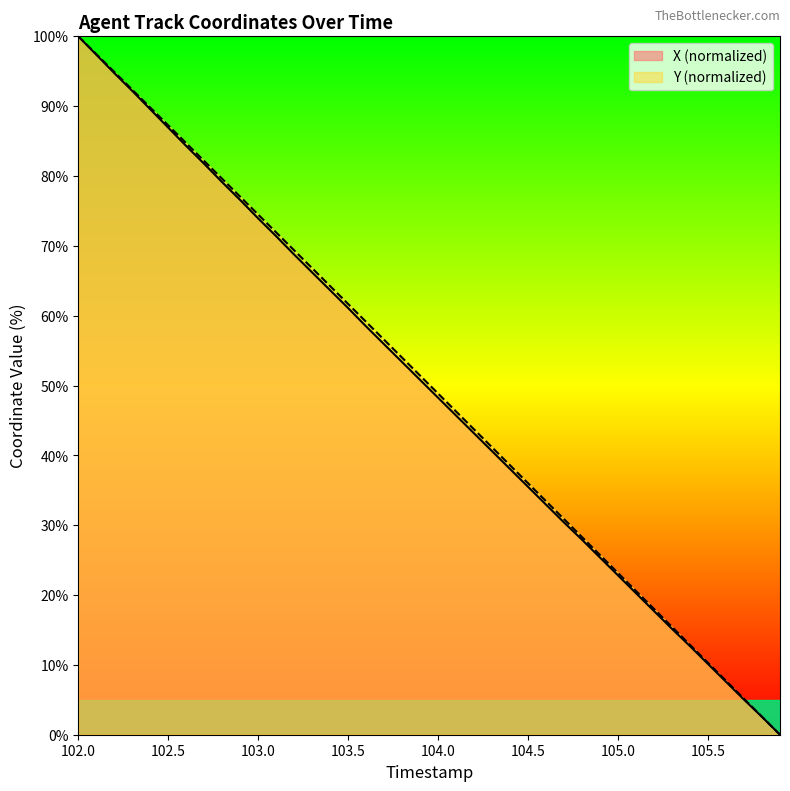

What is the maximum value shown in the chart?

100.0